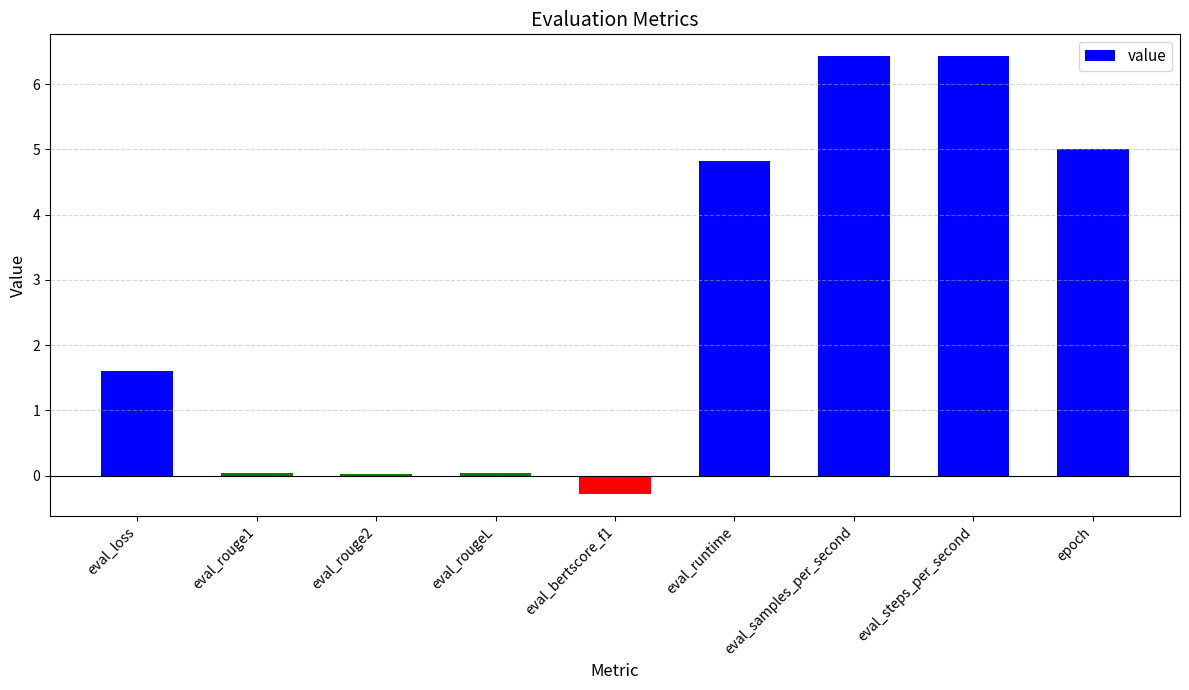

Where is the data nearest to the value 3?

eval_loss